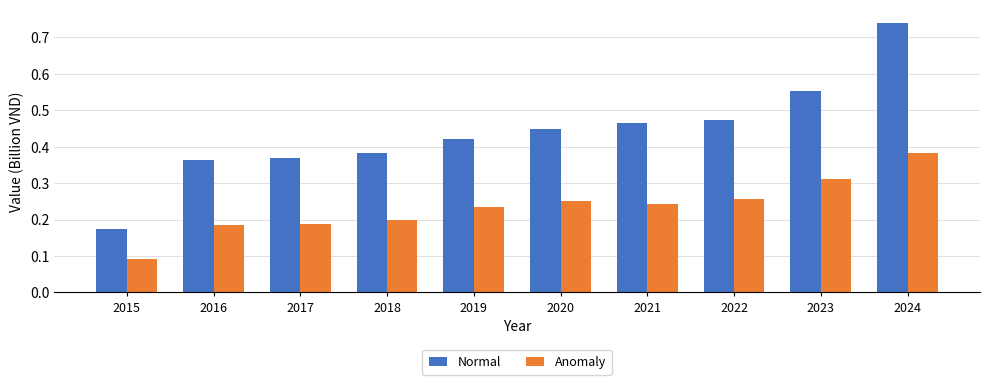

At which label does Anomaly reach its peak?

2024